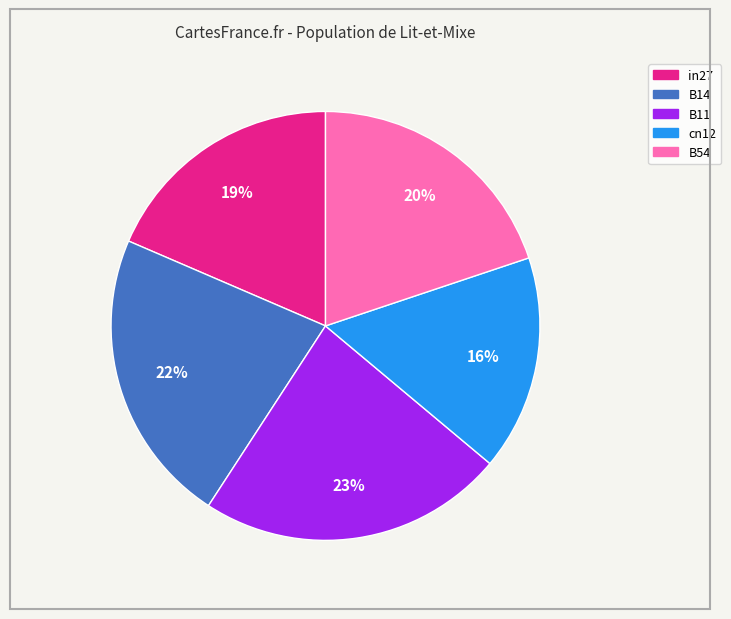

Rank the categories by value from highest to lowest.

B11, B14, B54, in27, cn12